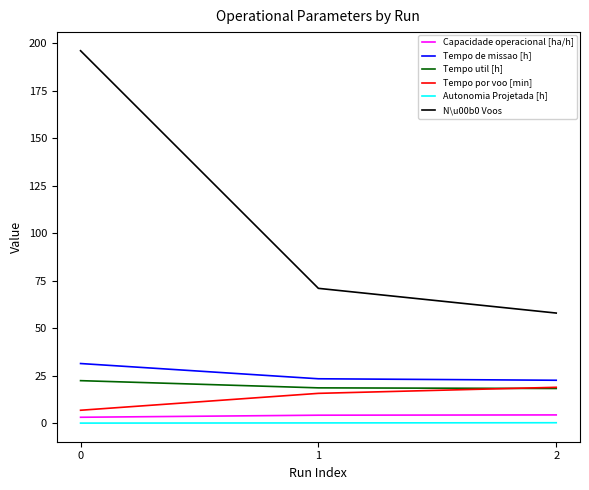

Which series has the largest range (max minus min)?

N\u00b0 Voos